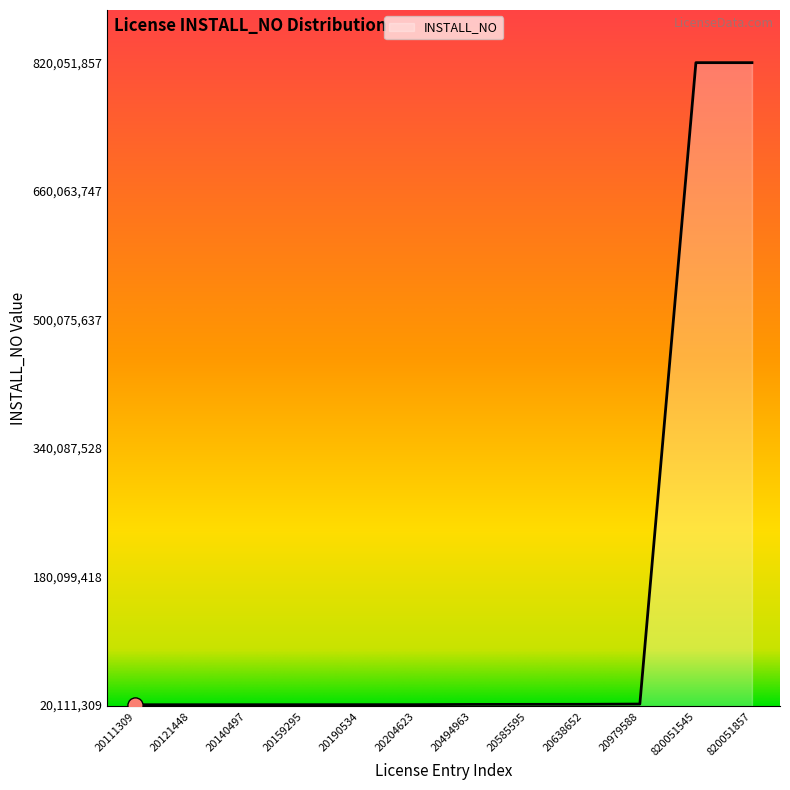

What is the change in value from 20494963 to 20638652?

+143689